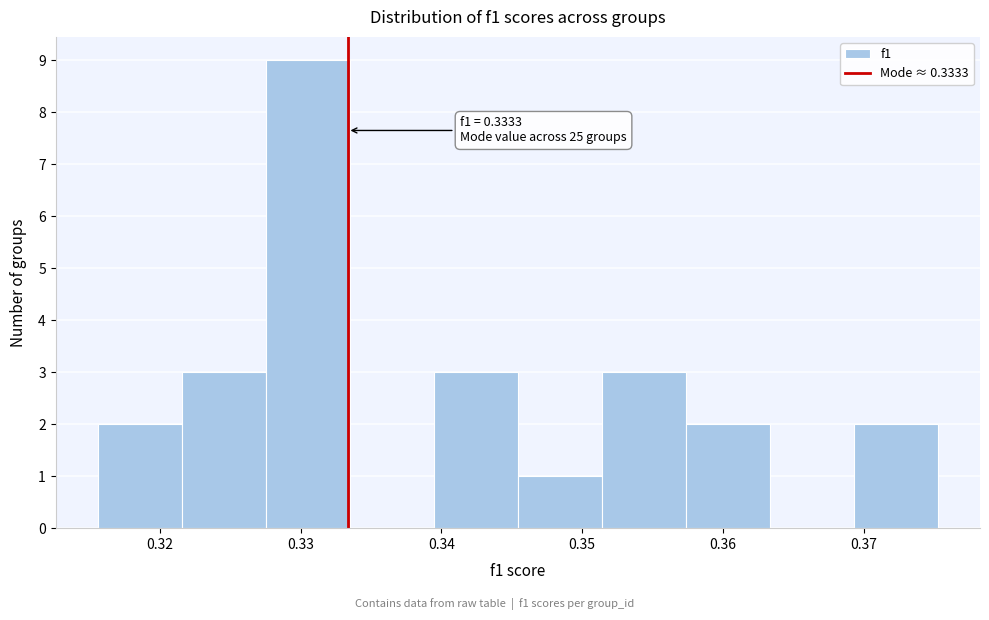

Which range on the x-axis has the tallest bar?

0.328 to 0.333